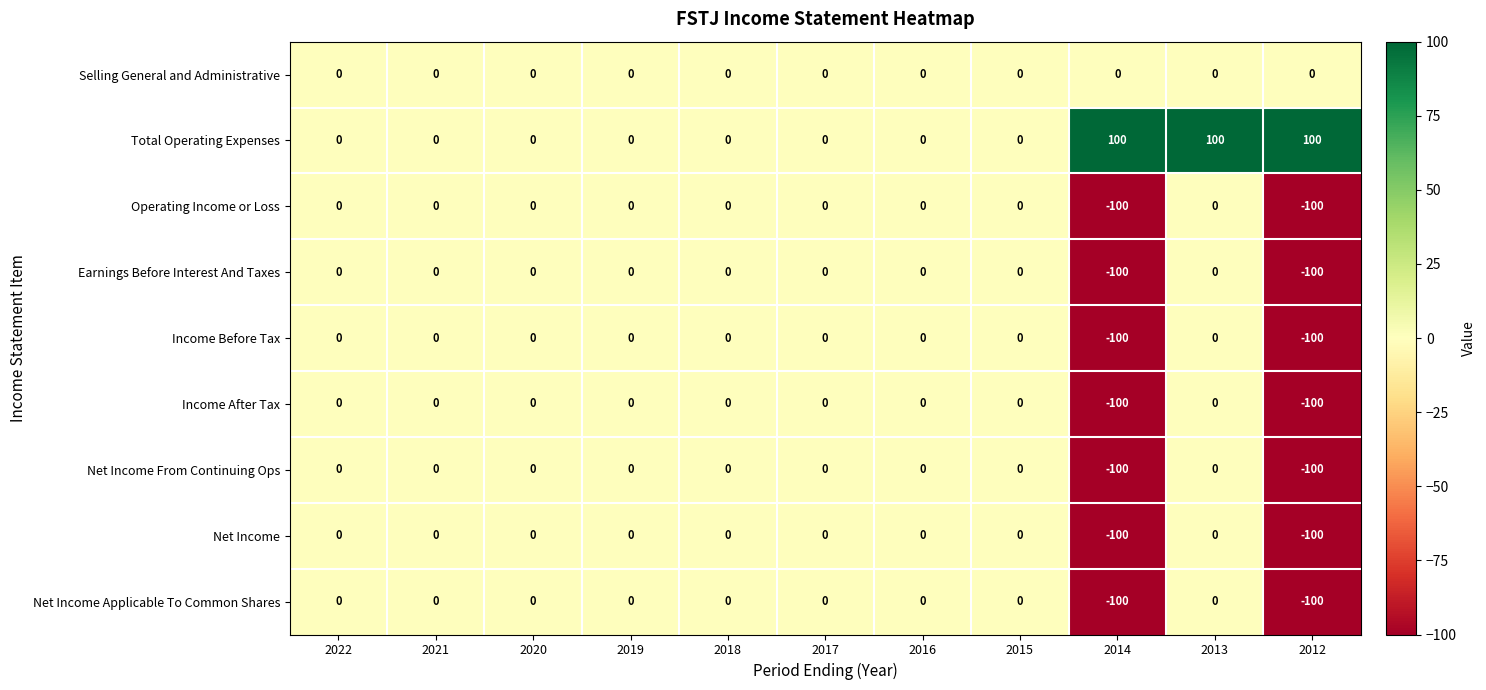

What is the sum of all Operating Income or Loss values?

-200